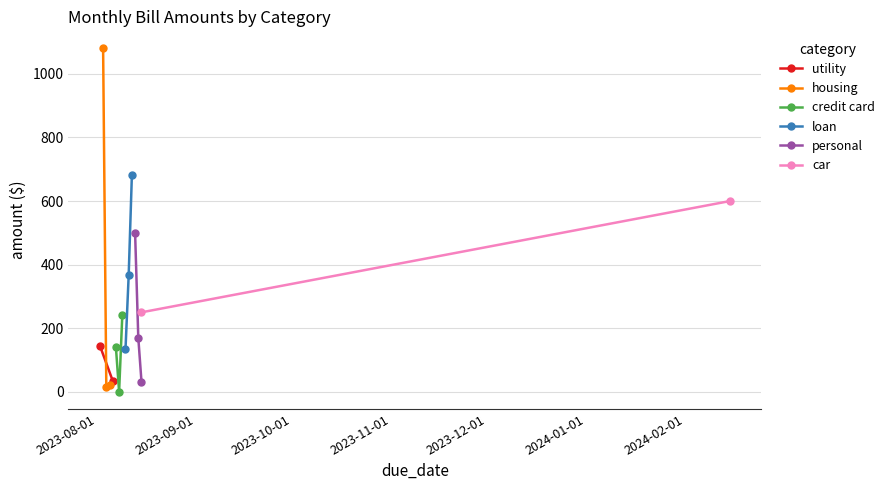

What is the maximum value for personal?

500.0